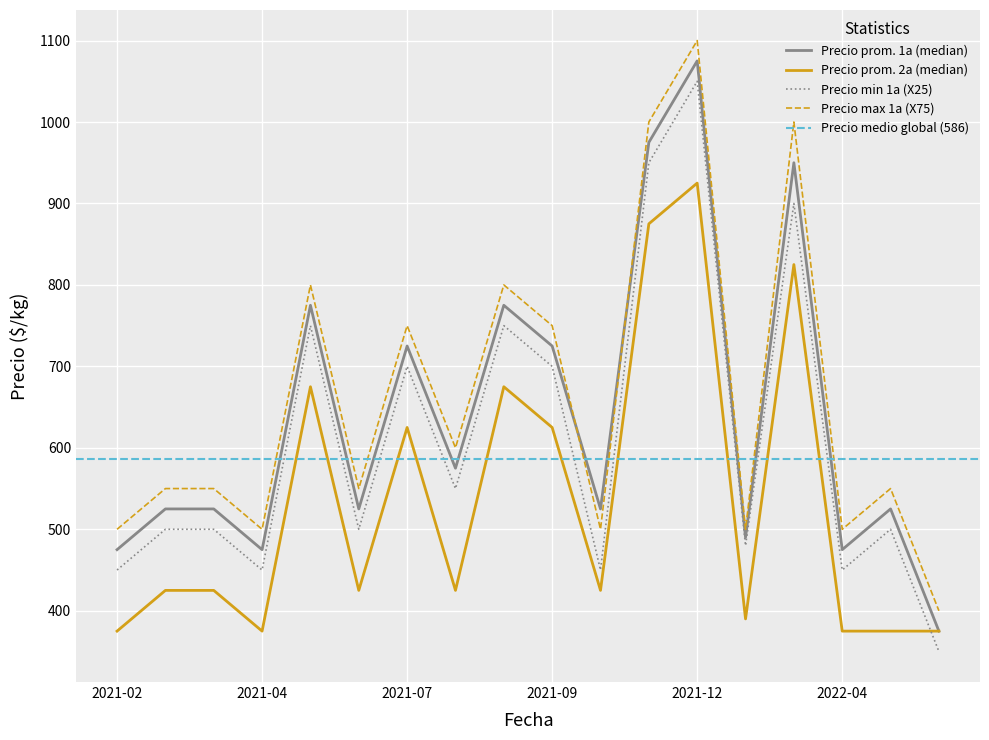

True or false: Precio promedio ponderado 2a has a value of 625 at 2021-09.

True